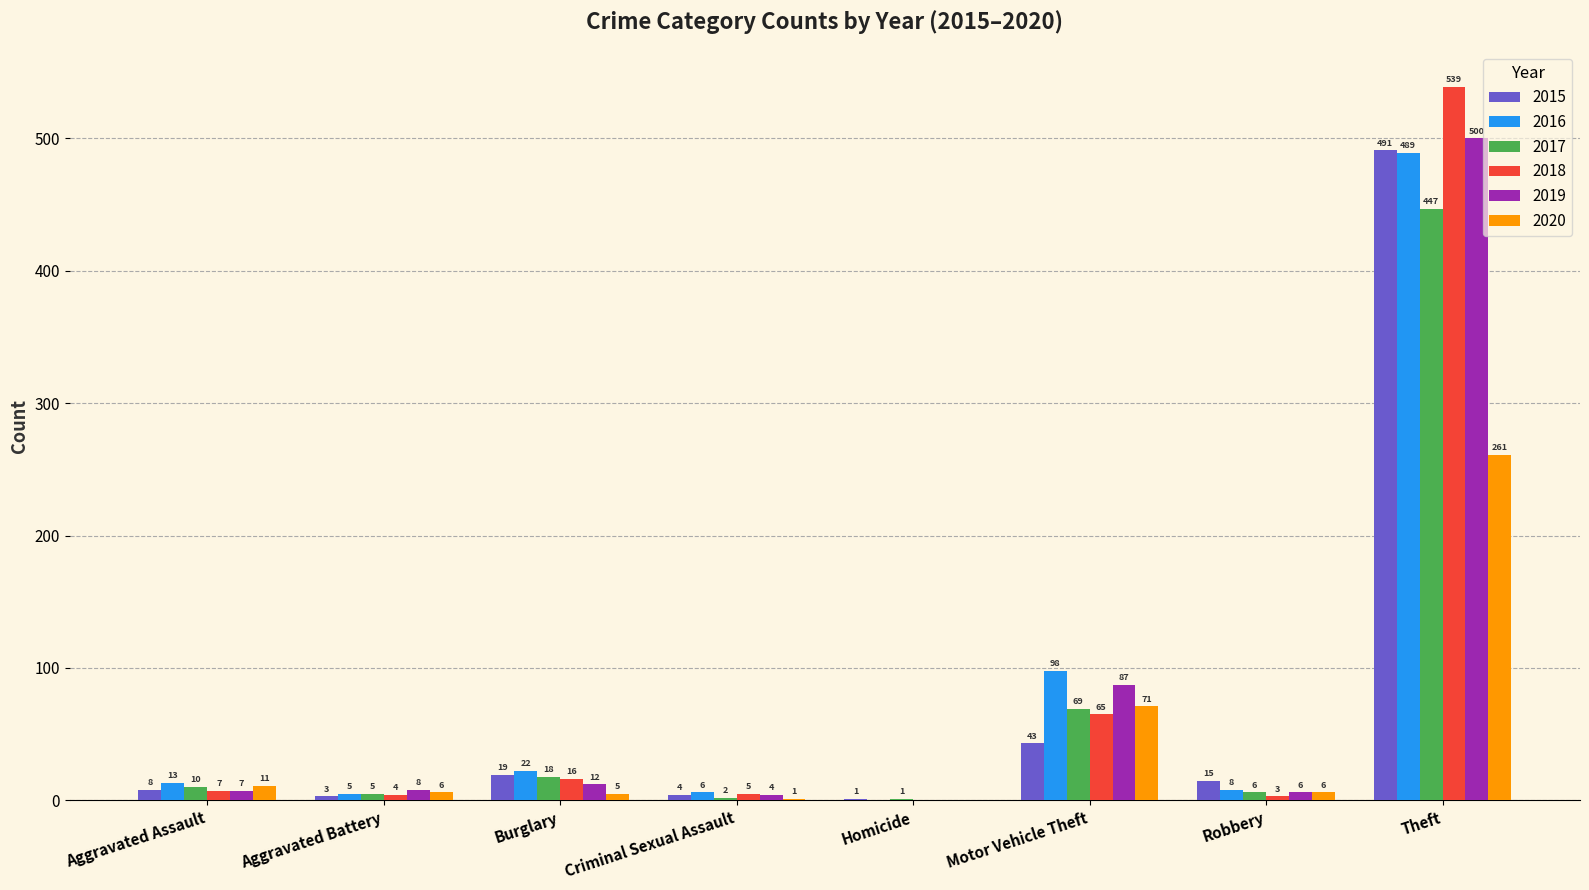

Where is 2019 nearest to the value 250?

Motor Vehicle Theft